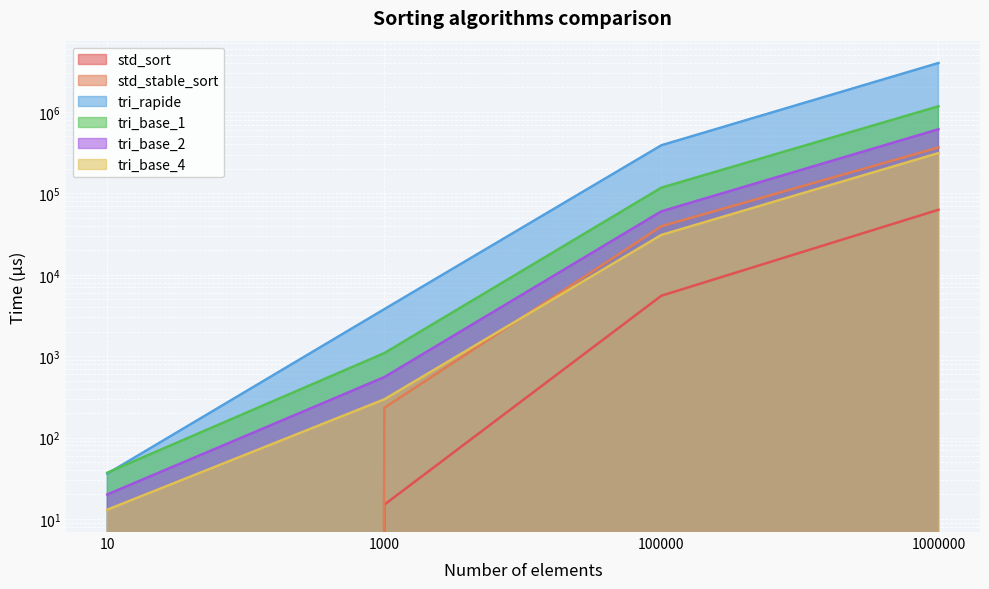

What are all the series names shown in the legend?

std_sort, std_stable_sort, tri_rapide, tri_base_1, tri_base_2, tri_base_4